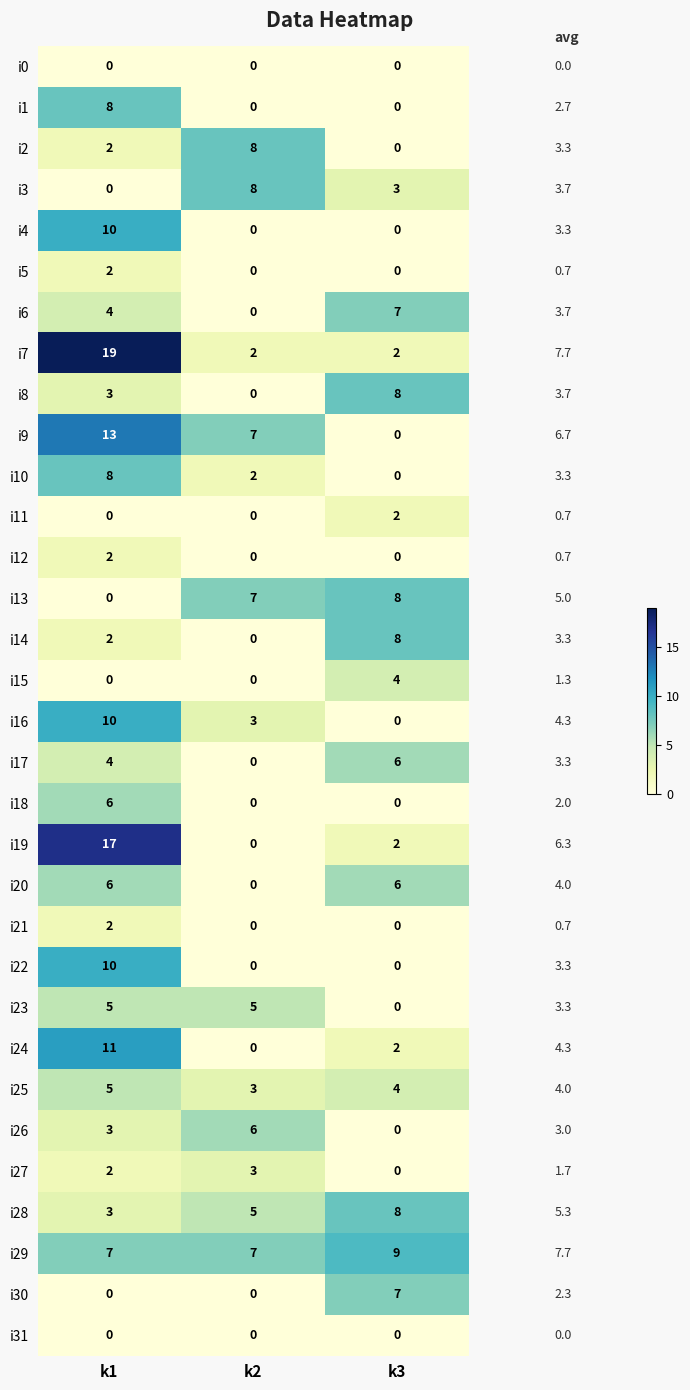

What is the difference between the second highest and minimum values in the i16 series?

3